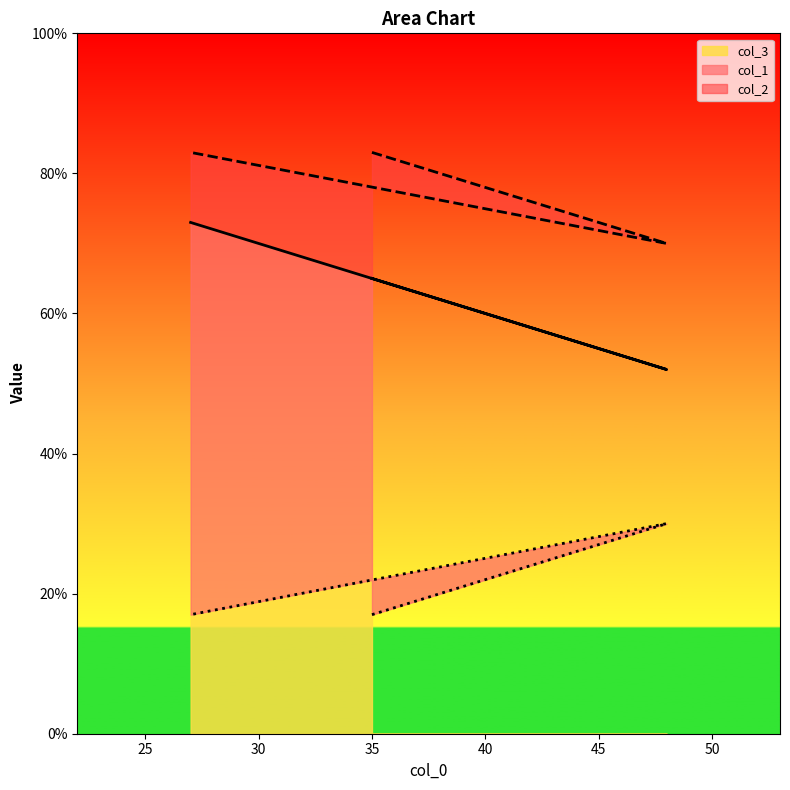

What is the minimum value shown in the chart?

17